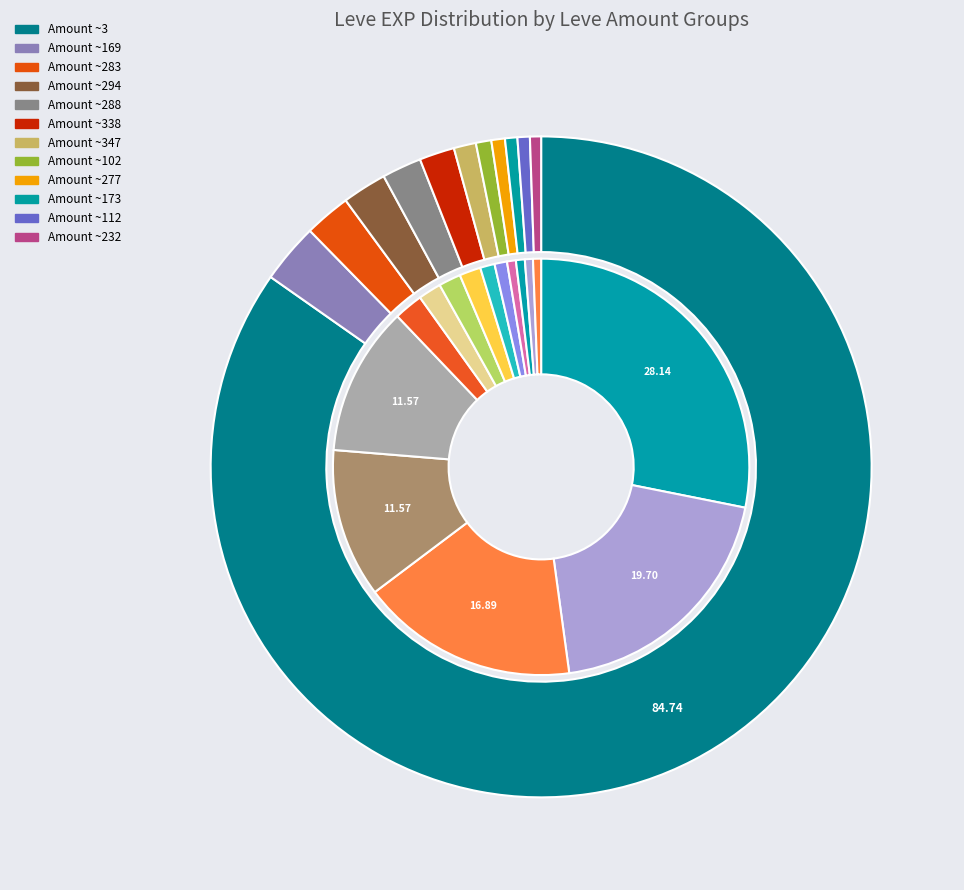

Is there a majority slice in this chart?

No